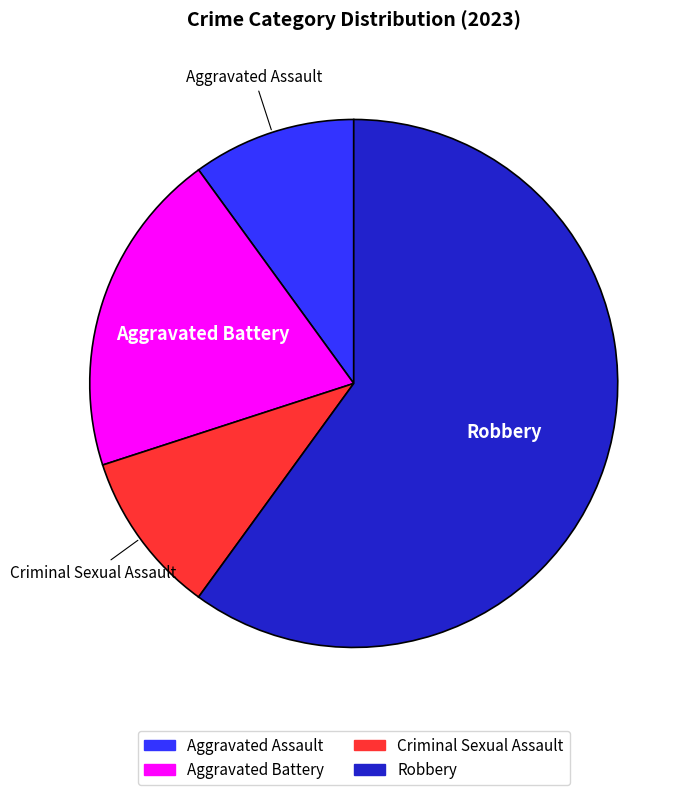

Approximately how many times larger is the value at Robbery compared to Criminal Sexual Assault?

6.0